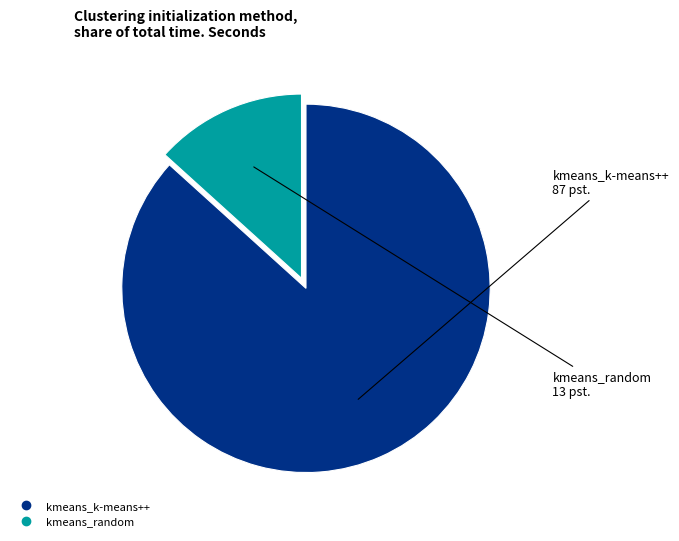

Is it true that kmeans_k-means++ is 73% of the pie?

False